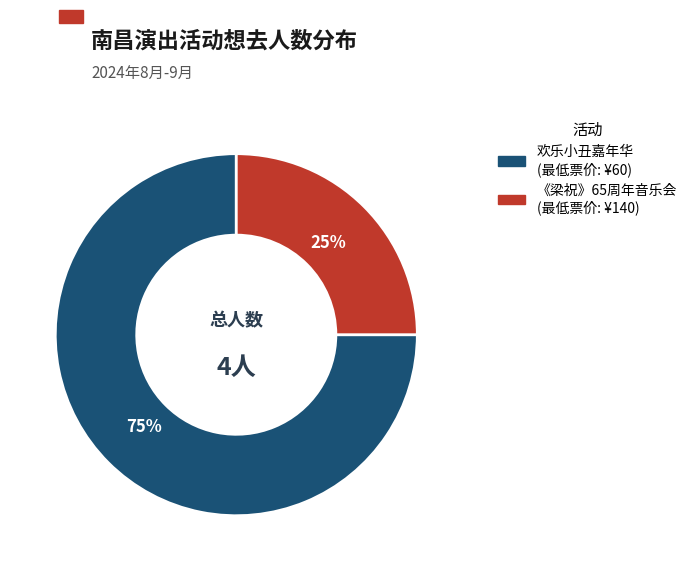

To the nearest percent, what is the average slice percentage?

50%